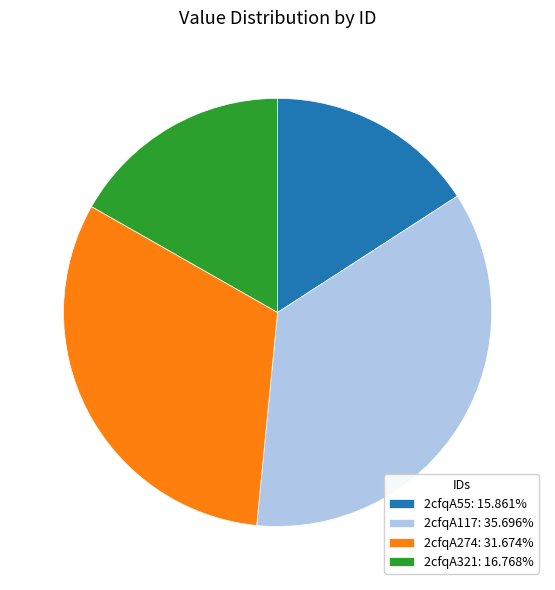

Do 2cfqA321: 16.768% and 2cfqA117: 35.696% together represent more than half of the pie?

Yes